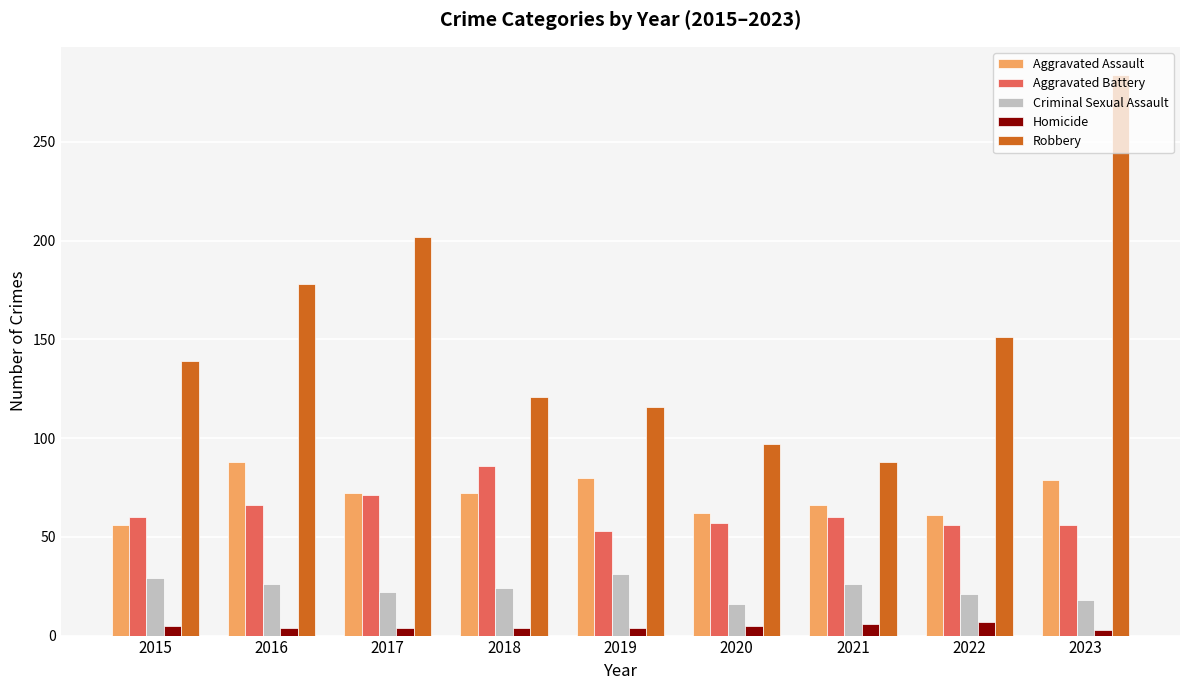

At how many categories does at least one series exceed 37?

9